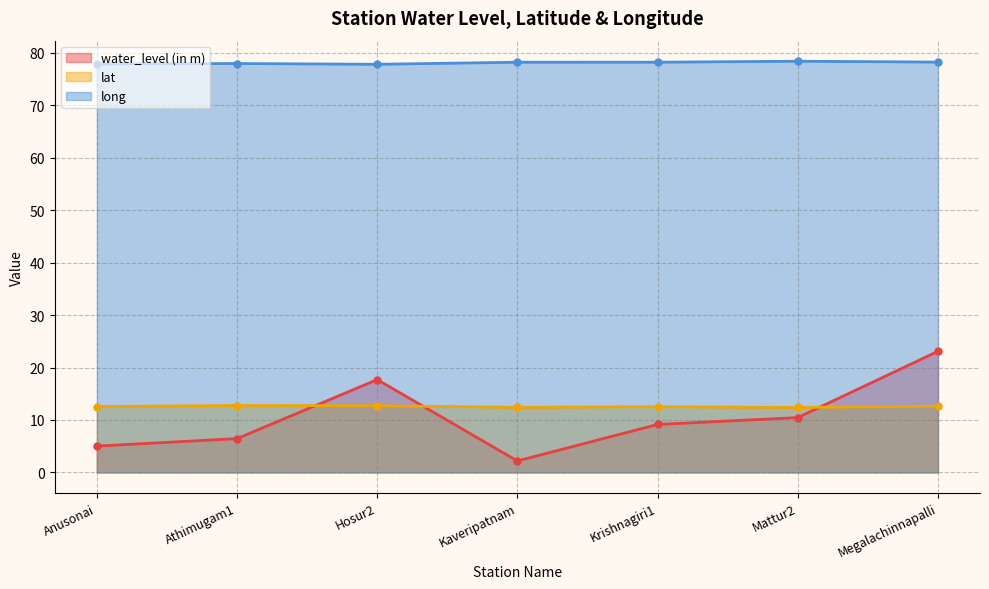

What is the difference between the maximum and minimum values in the lat series?

0.4